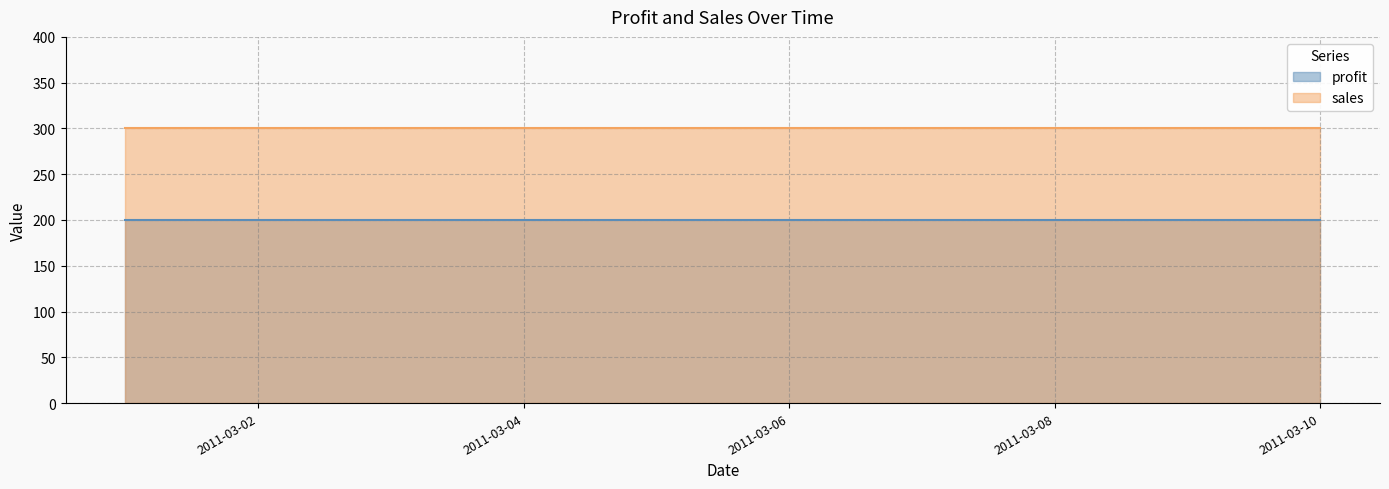

True or false: profit and sales intersect in this chart.

False